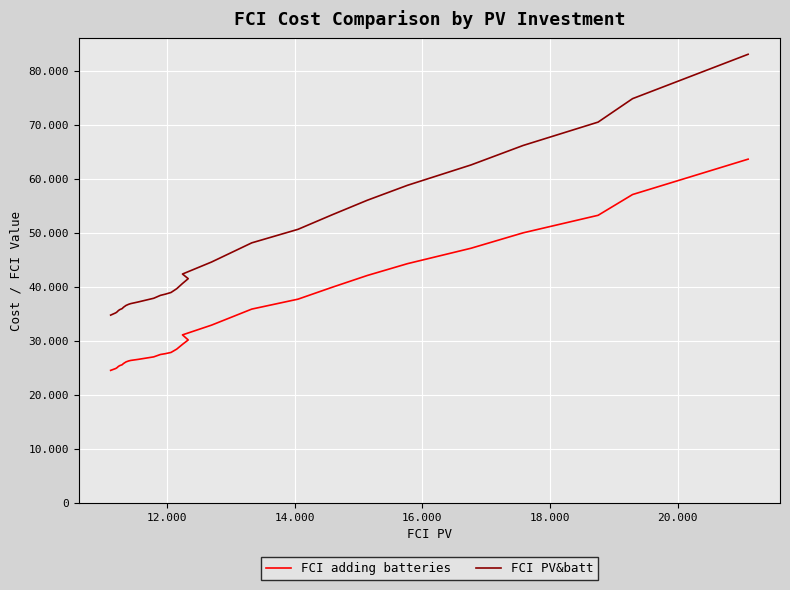

How many lines are shown in the chart?

2